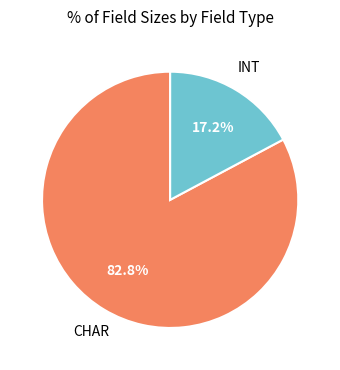

Does any single category account for the majority?

Yes